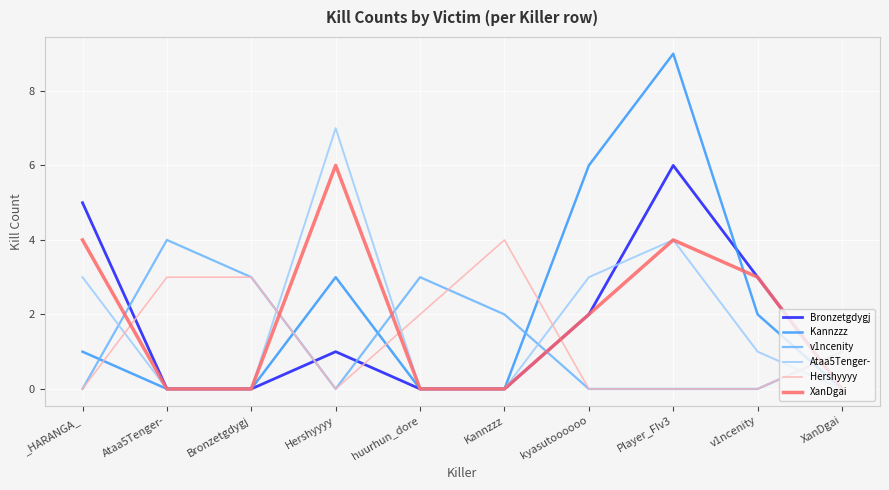

What position from the right is Hershyyyy?

7